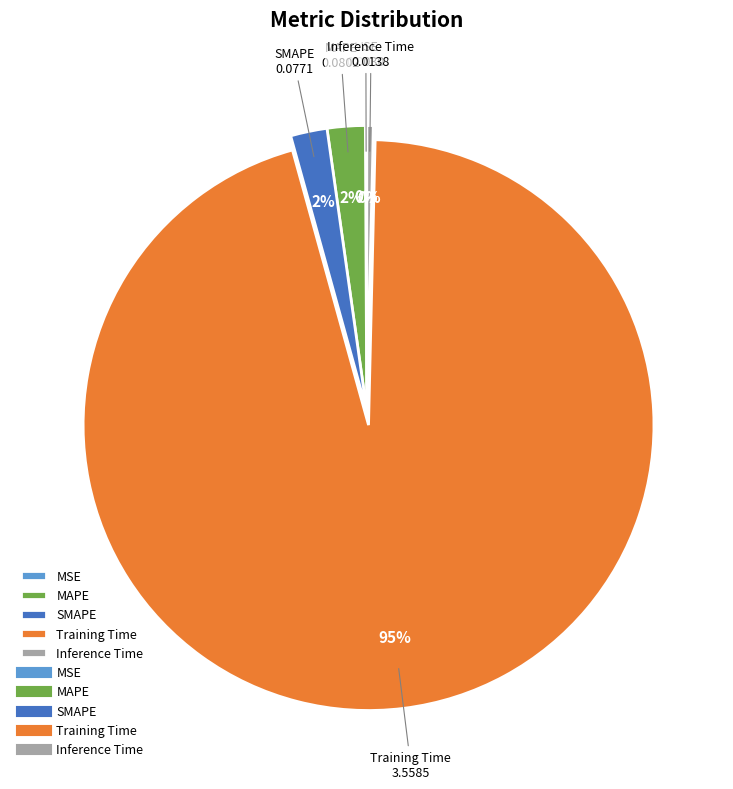

What is the largest slice in the pie chart?

Training Time